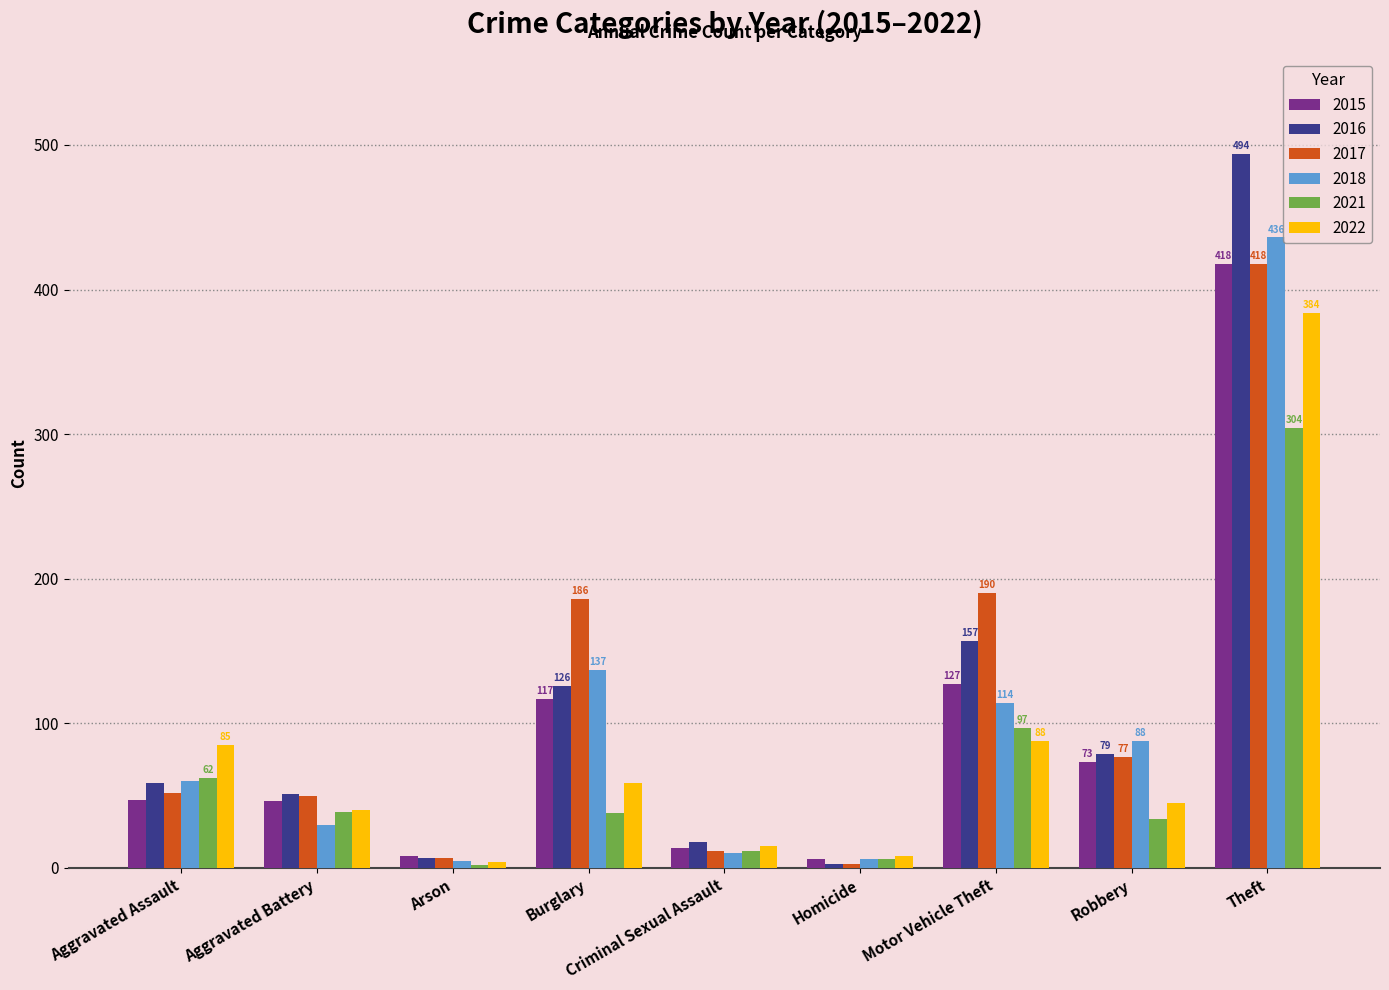

What are all the series names shown in the legend?

2015, 2016, 2017, 2018, 2021, 2022